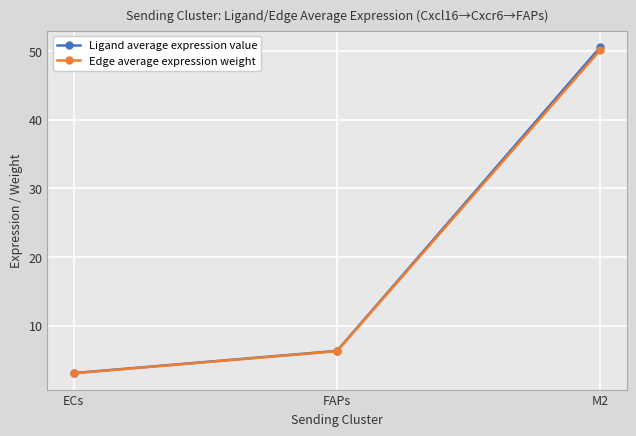

What is the smallest value displayed?

3.0